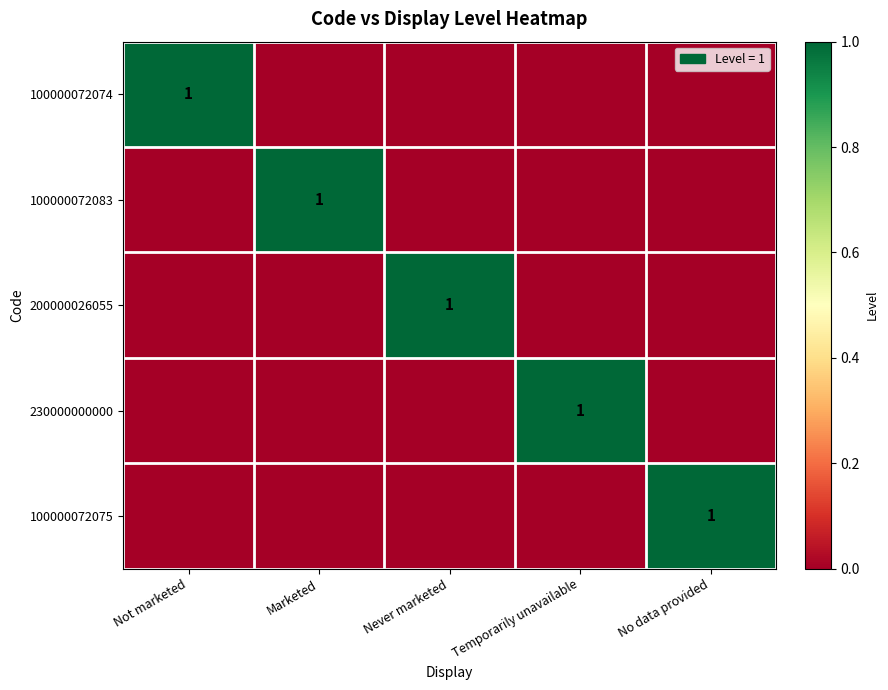

True or false: 100000072083 has a value of 0 at Marketed.

False